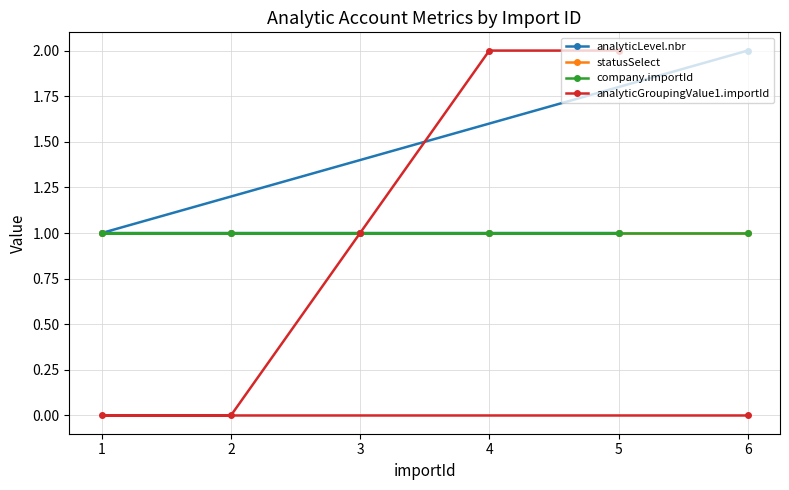

What is the spread (max minus min) of values at 5?

1